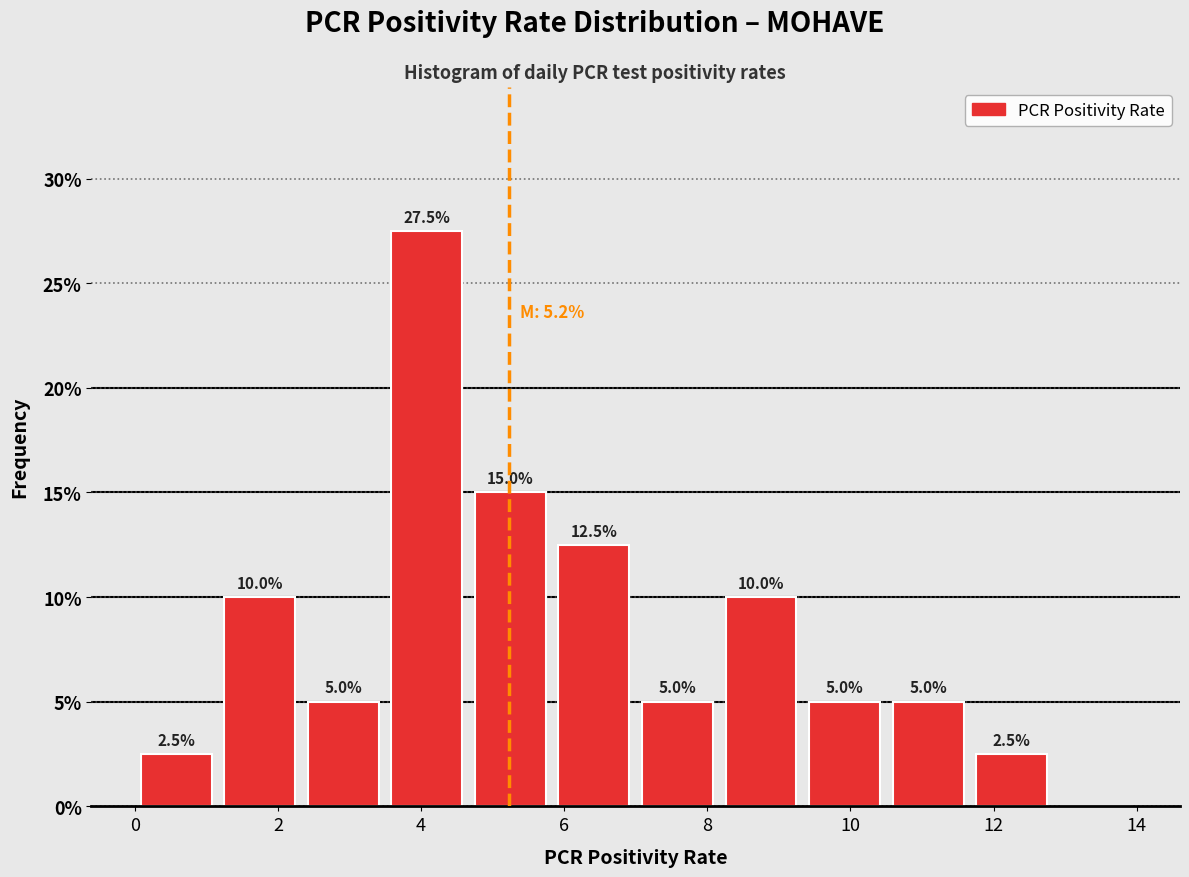

Over which range of the x-axis is the bar tallest?

3.6 to 4.6